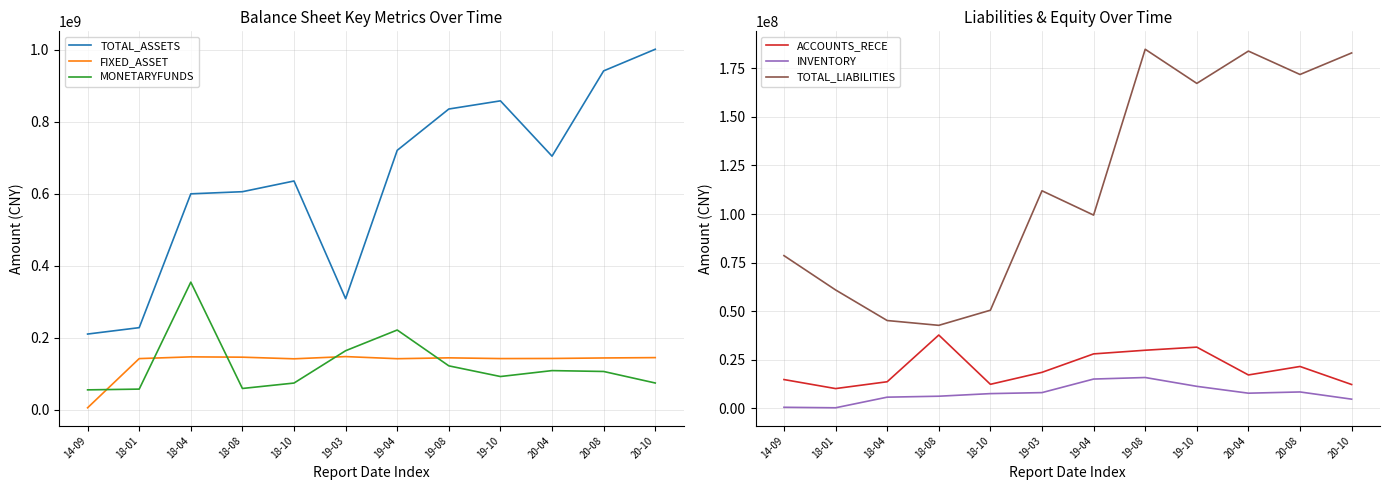

Where is the first local maximum for TOTAL_LIABILITIES?

19-03